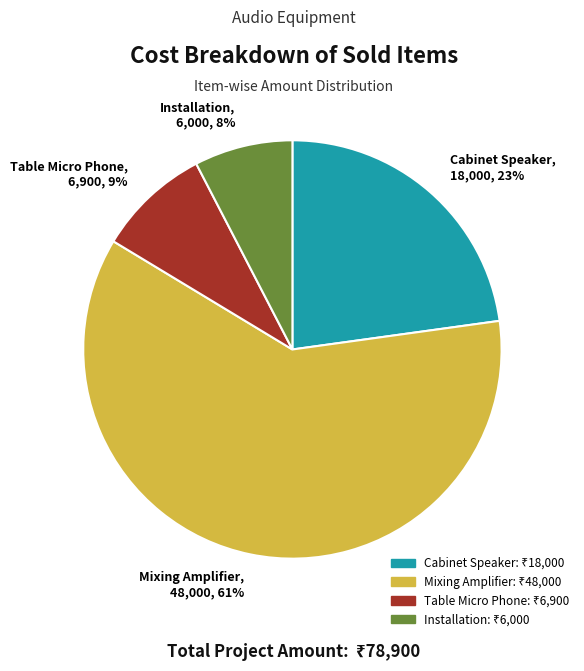

Is the sum of Table Micro Phone, 6,900, 9% and Mixing Amplifier, 48,000, 61% greater than half?

Yes